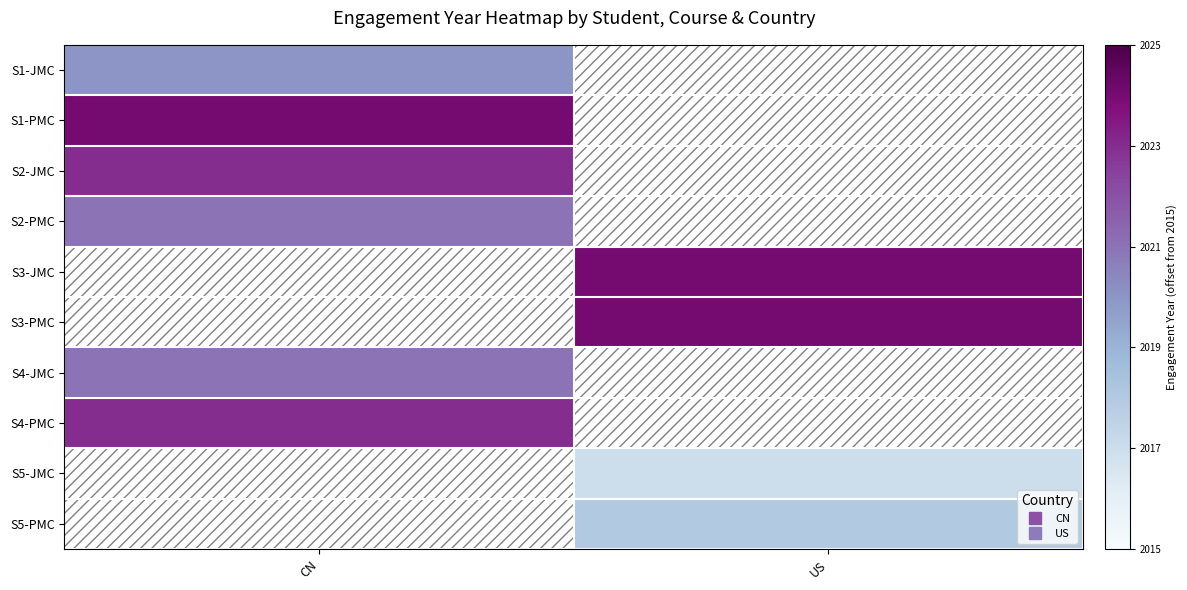

What is the smallest value displayed?

2.0